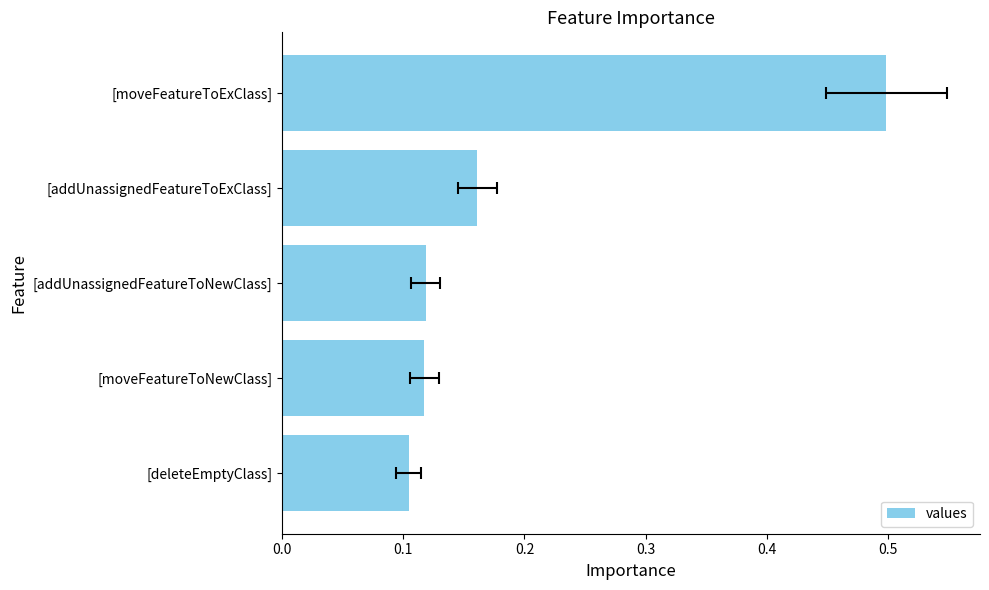

True or false: the data shows 0.2 at [moveFeatureToExClass].

False